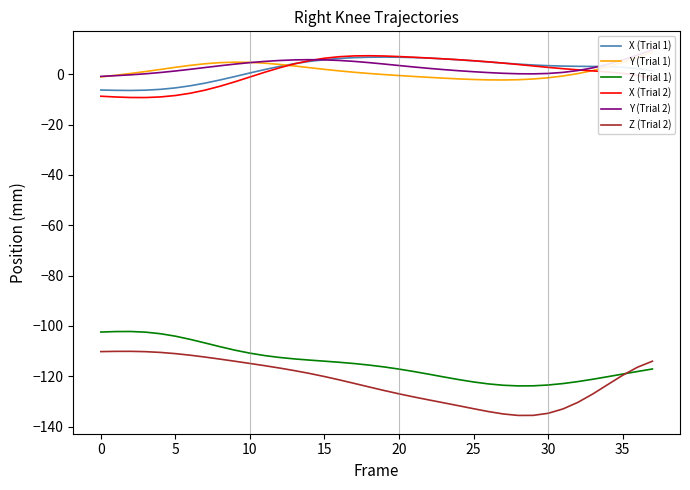

True or false: X (Trial 1) and Z (Trial 1) cross at least once.

False